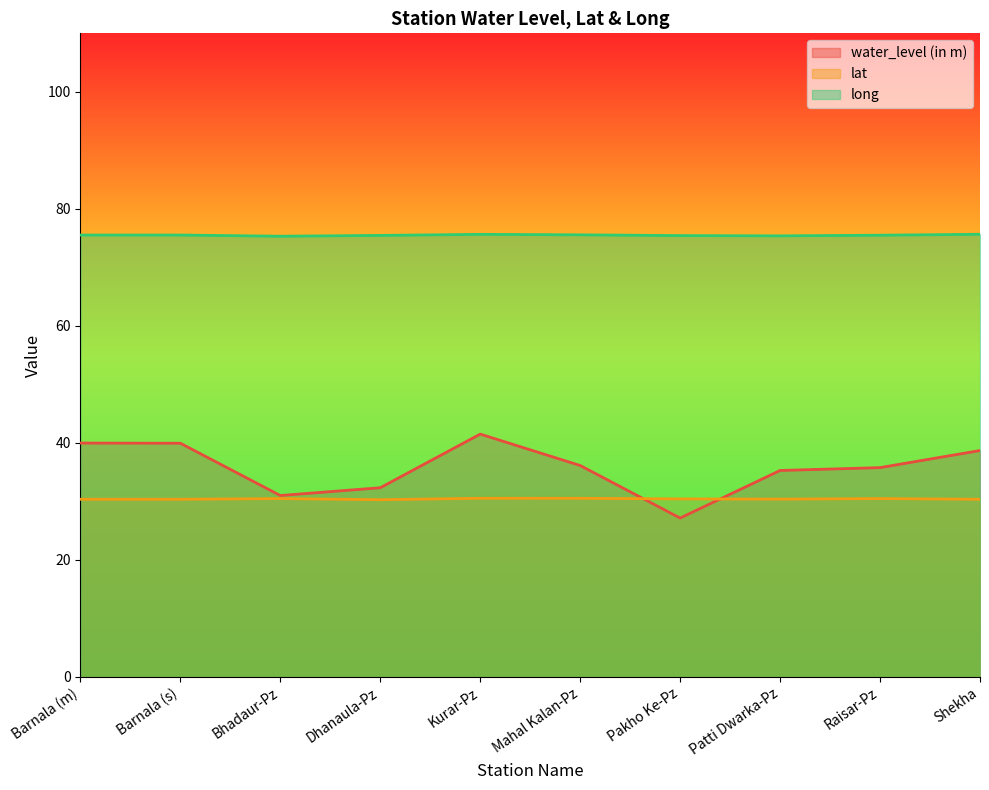

Which category has the highest value in the long series?

Shekha